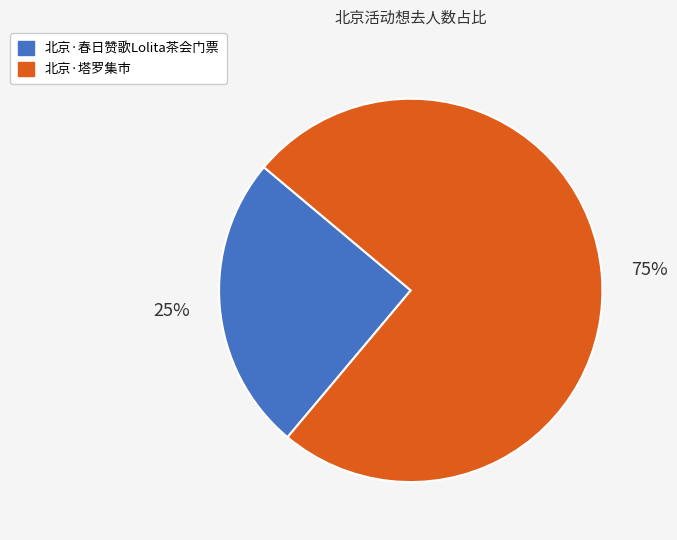

Combined, do 北京·春日赞歌Lolita茶会门票 and 北京·塔罗集市 account for over 50%?

Yes